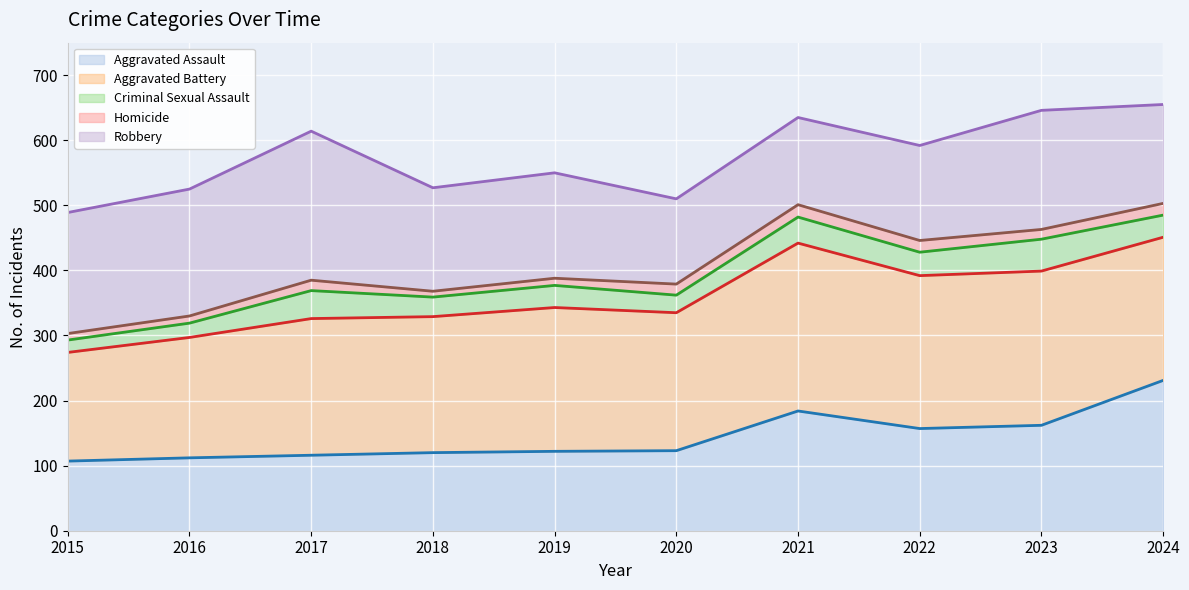

Read the Criminal Sexual Assault (trend) value at 2024, to the nearest 50.

500